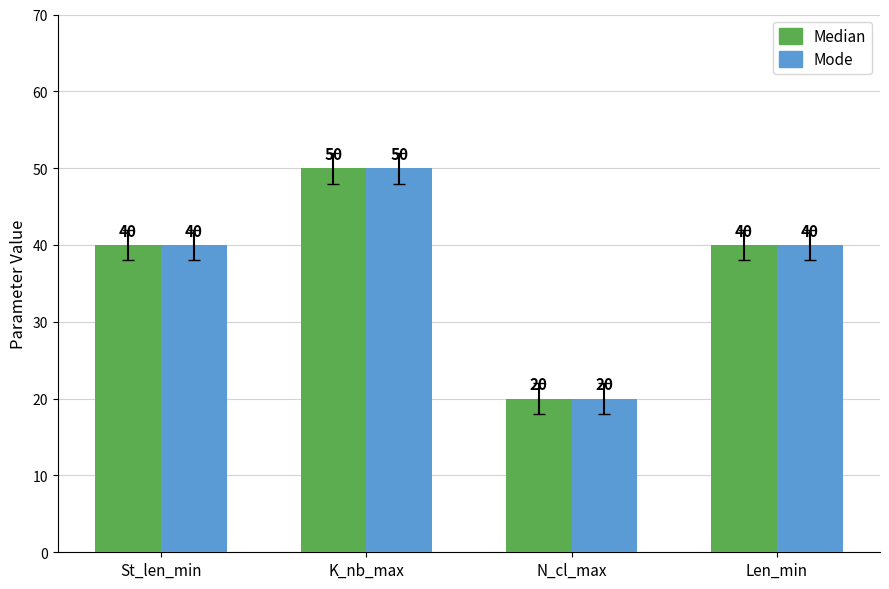

What is the label of the 4th bar from the right?

St_len_min